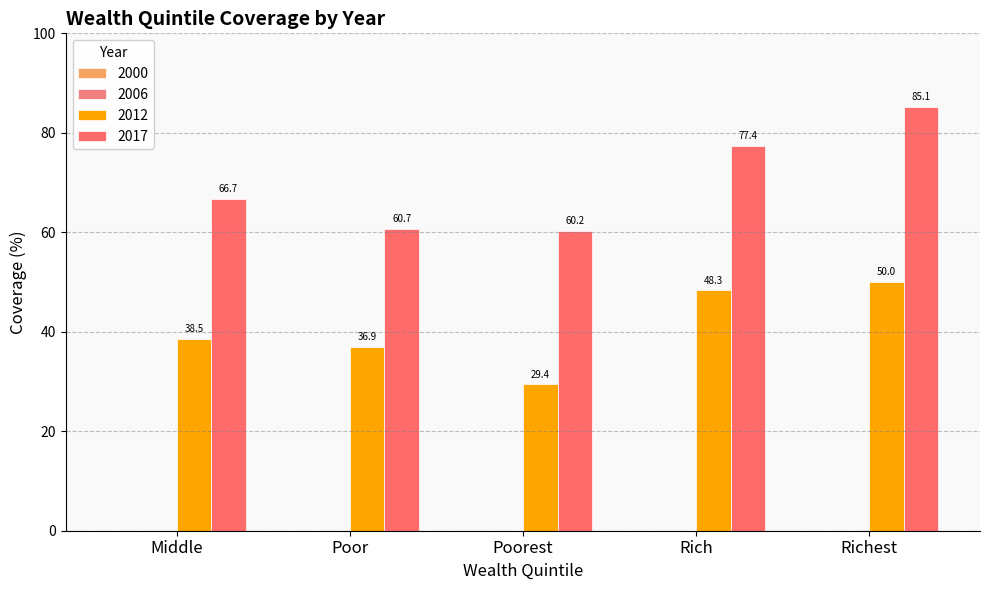

What is the average value of the 2012 series?

40.6